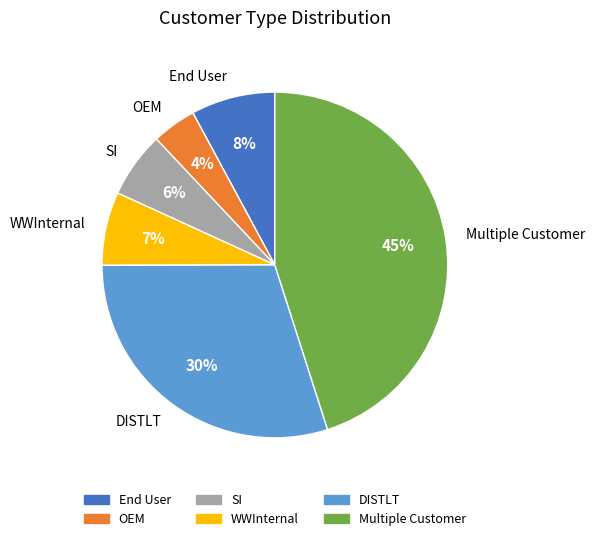

Do DISTLT and OEM together represent more than half of the pie?

No